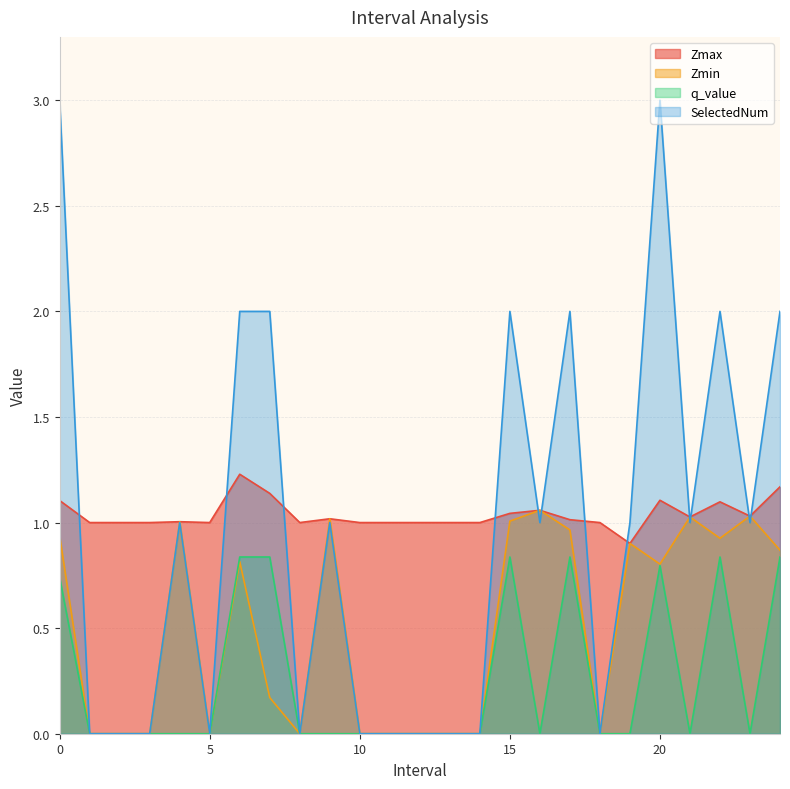

What position from the left is 15.0?

16